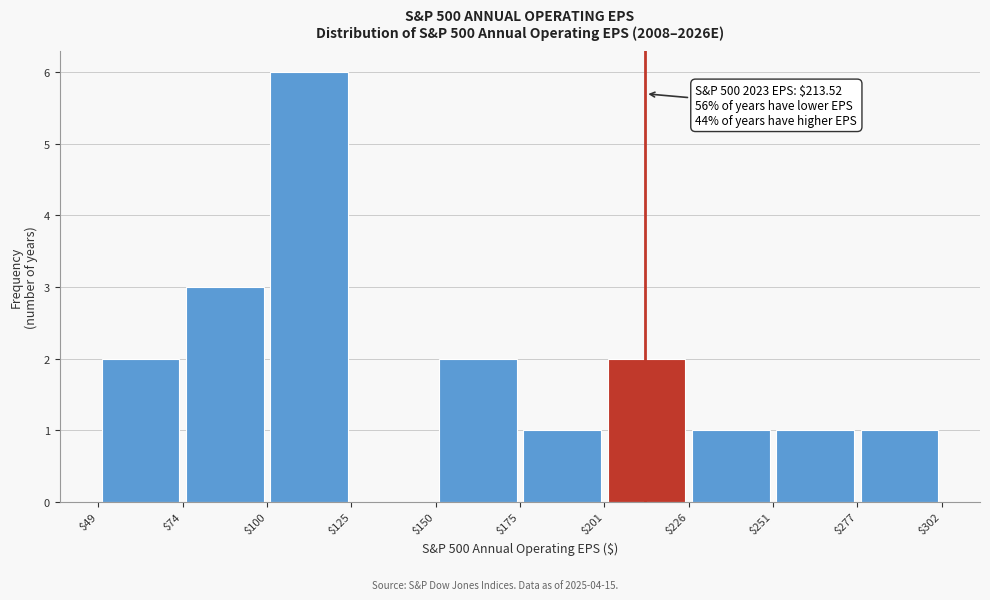

Over which range of the x-axis is the bar tallest?

$100 to $125